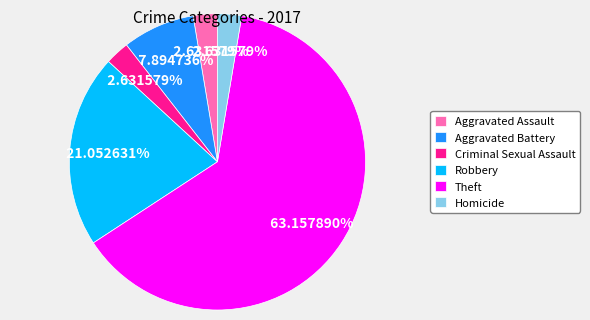

To the nearest percent, what is the difference between the largest and smallest slice percentages?

61%